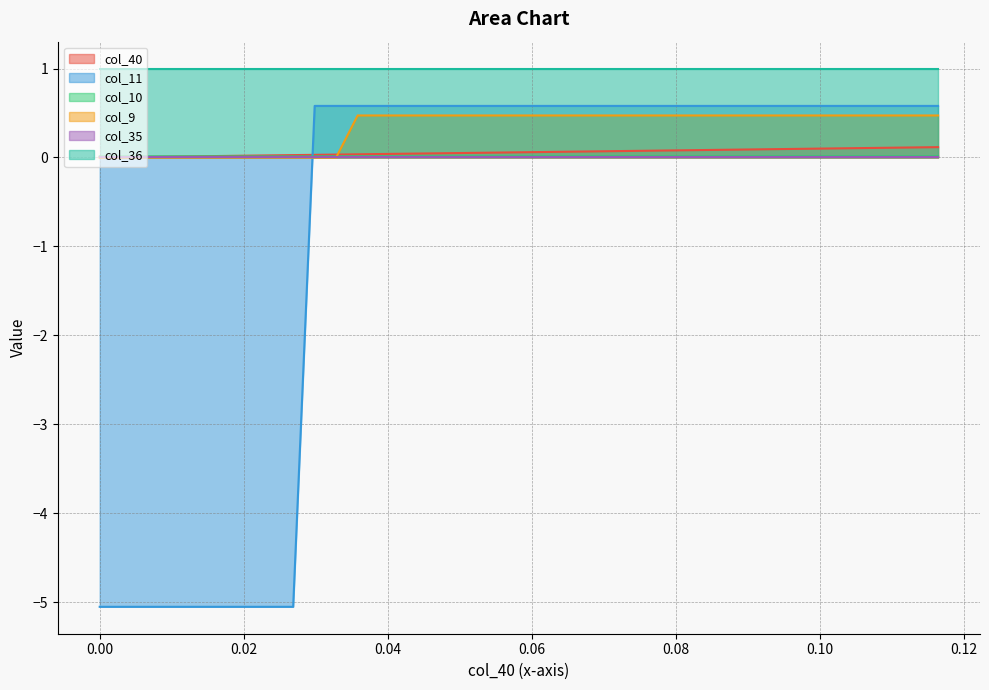

Which series has the widest spread of values?

col_11